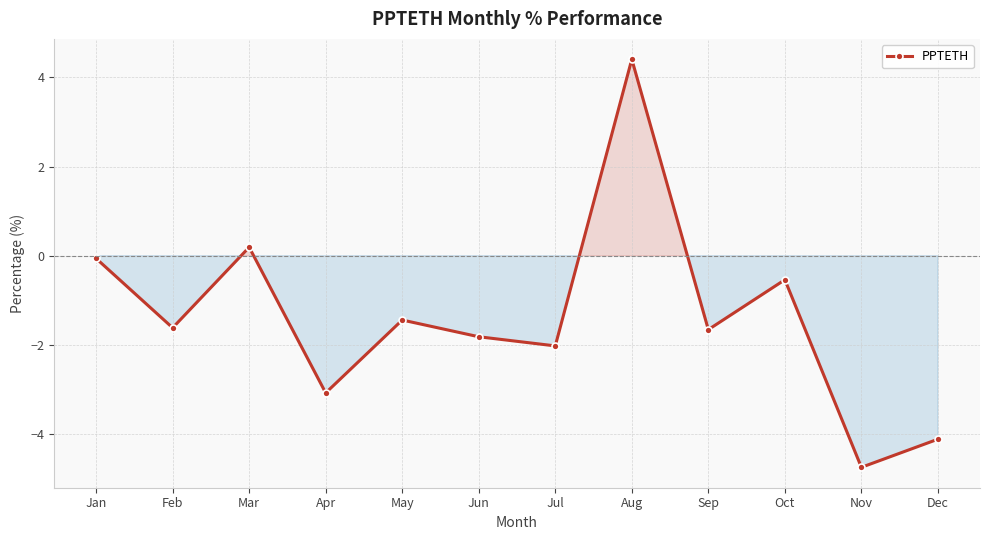

Does the chart have visible grid lines?

Yes